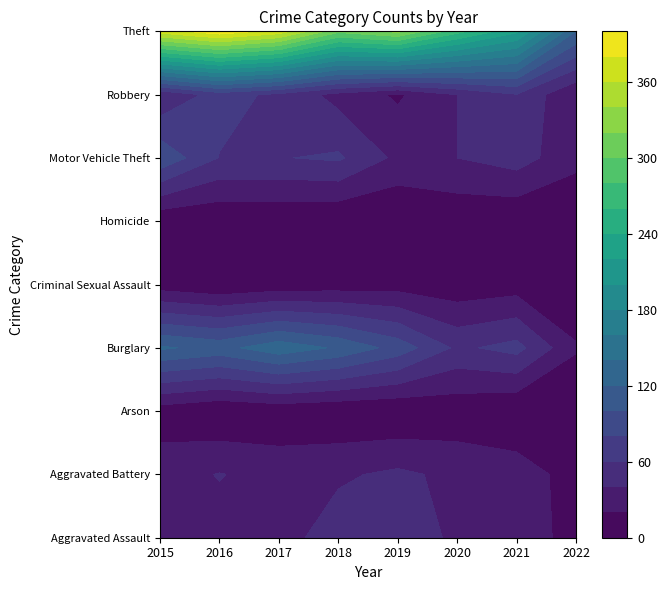

Reading left to right, what are all the values shown in this chart?

Aggravated Assault: 2015=32	2016=32	2017=32	2018=50	2019=43	2020=39	2021=32	2022=12
Aggravated Battery: 2015=31	2016=41	2017=32	2018=37	2019=44	2020=35	2021=31	2022=11
Arson: 2015=9	2016=1	2017=5	2018=2	2019=1	2020=6	2021=0	2022=0
Burglary: 2015=123	2016=113	2017=133	2018=117	2019=92	2020=56	2021=67	2022=22
Criminal Sexual Assault: 2015=9	2016=2	2017=7	2018=9	2019=11	2020=6	2021=10	2022=2
Homicide: 2015=3	2016=2	2017=2	2018=0	2019=0	2020=4	2021=2	2022=0
Motor Vehicle Theft: 2015=96	2016=59	2017=59	2018=63	2019=35	2020=40	2021=49	2022=26
Robbery: 2015=41	2016=69	2017=55	2018=33	2019=17	2020=40	2021=59	2022=20
Theft: 2015=369	2016=394	2017=372	2018=305	2019=325	2020=267	2021=224	2022=120